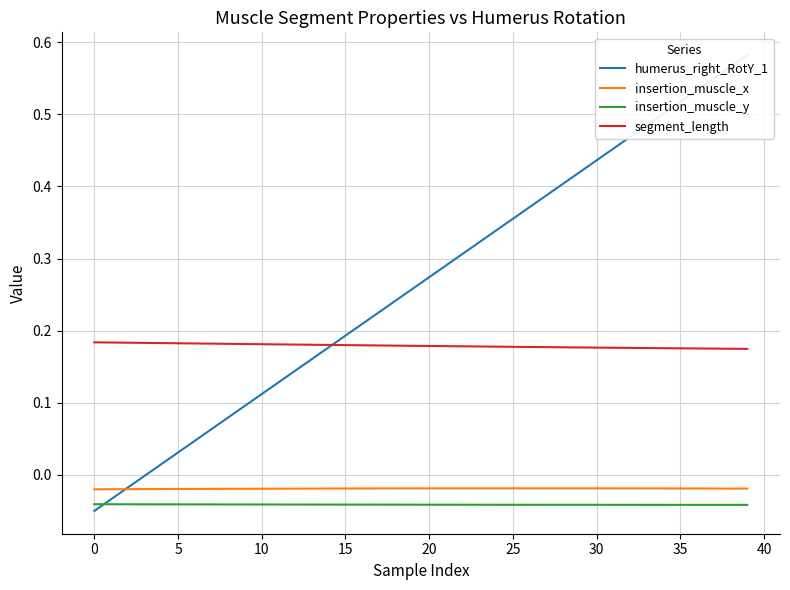

At how many categories does at least one series exceed 0?

40